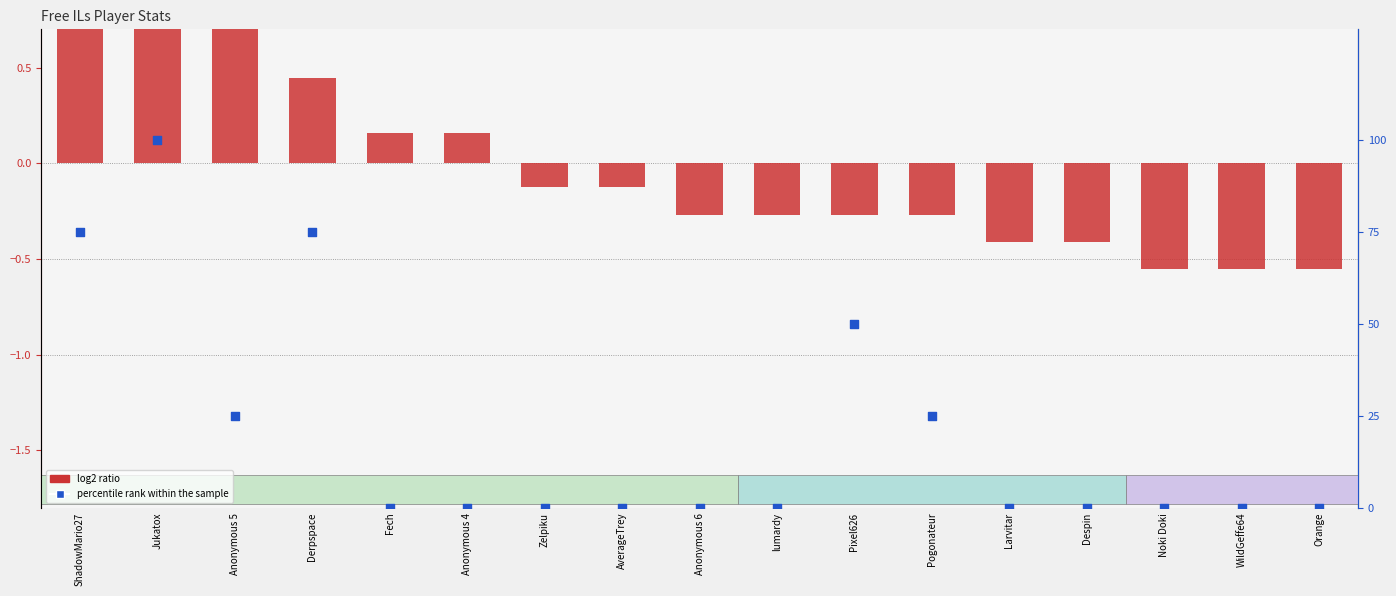

What are all the series names shown in the legend?

log2 ratio, percentile rank within the sample